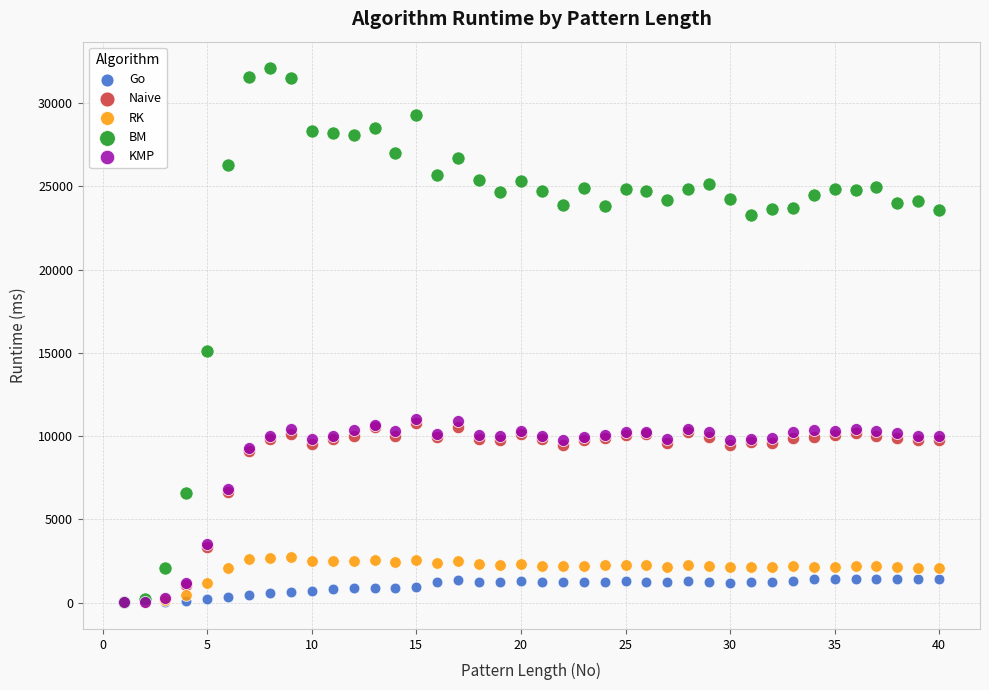

In the BM series, what Y value is closest to 16059?

15086.5